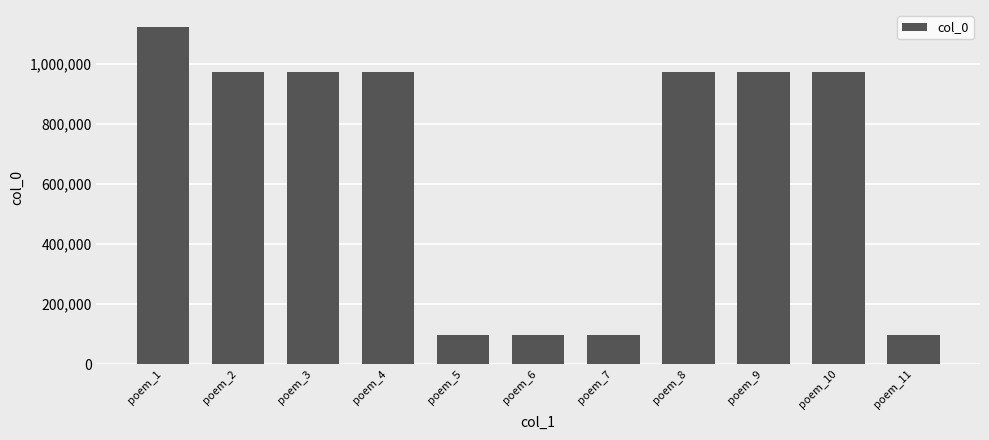

Where does the data first go above 972197?

poem_1